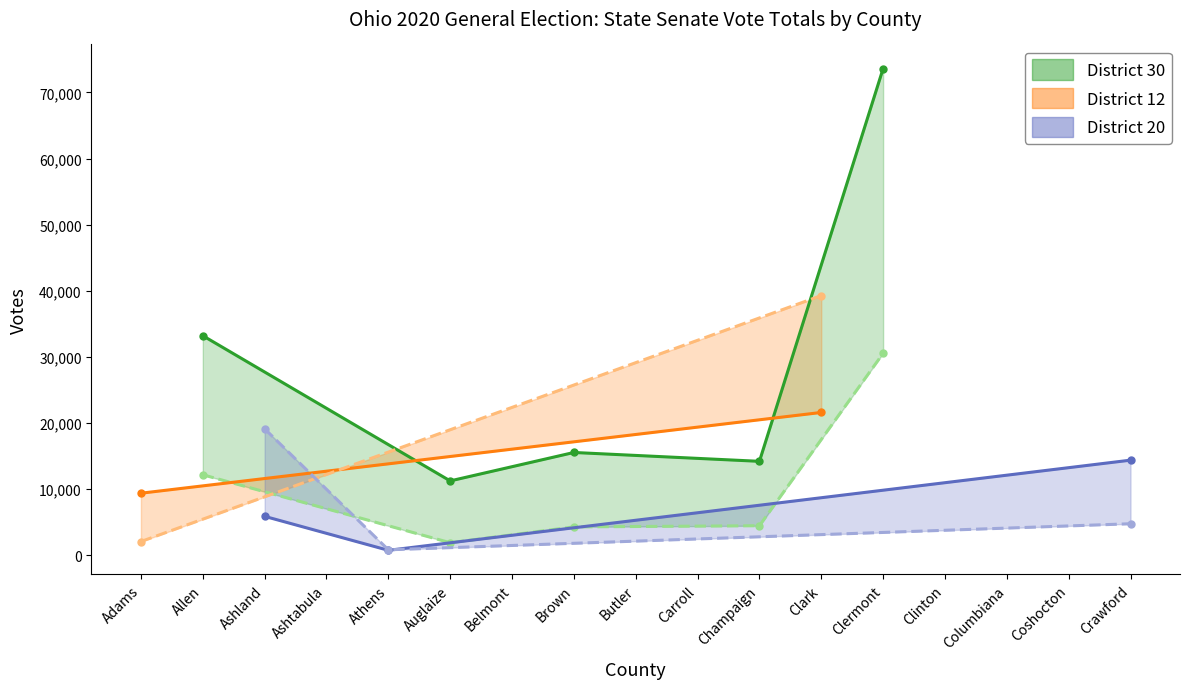

Is it true that State Senator - District 30 (R) equals 31445 at Carroll?

False